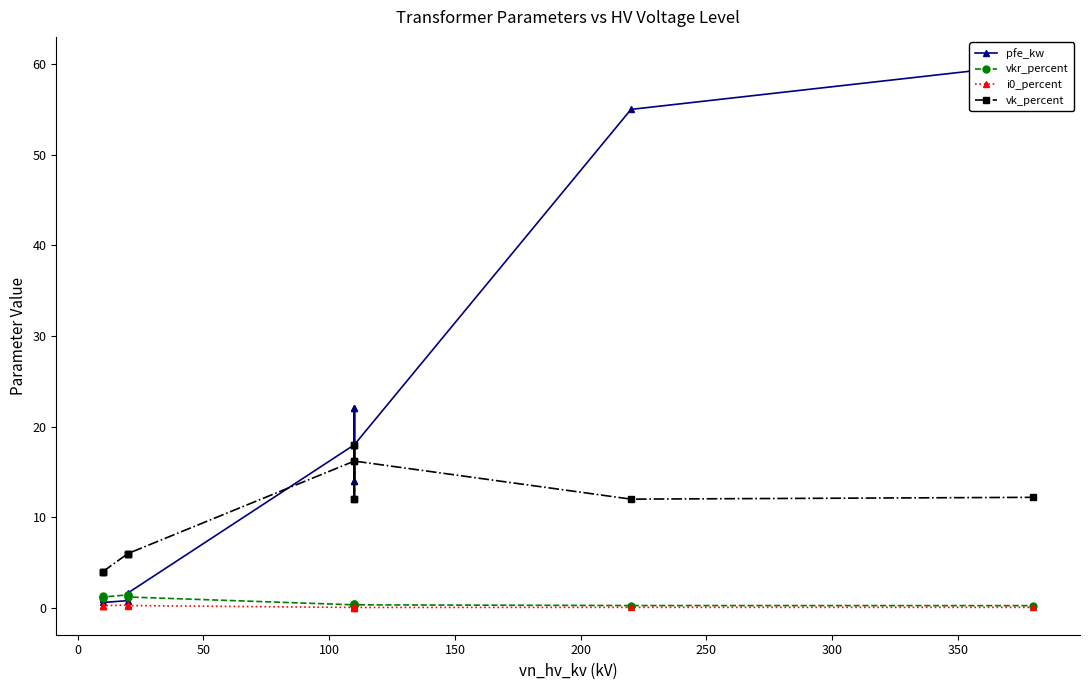

Which series has the largest total across all categories?

pfe_kw